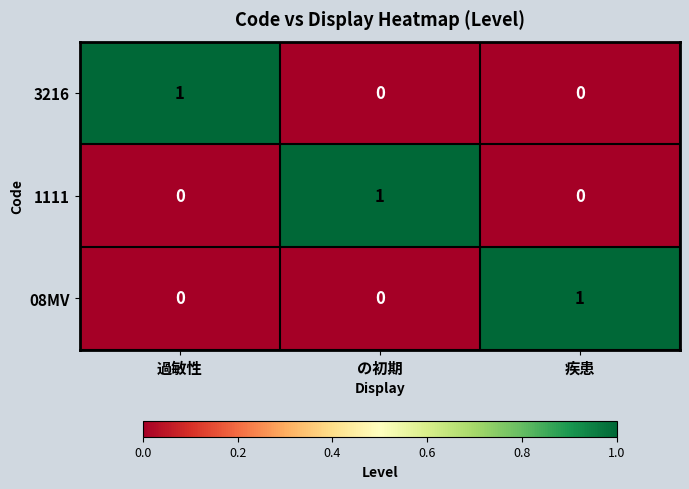

The value of 1111 at 過敏性 is 0. True or false?

True